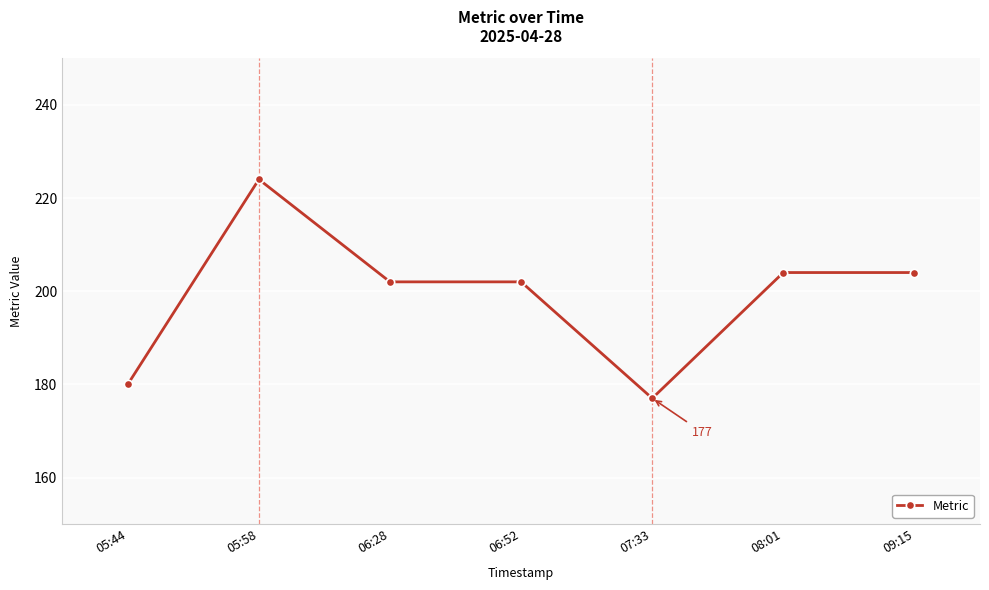

Is it true that the value at 05:44 is 180?

True